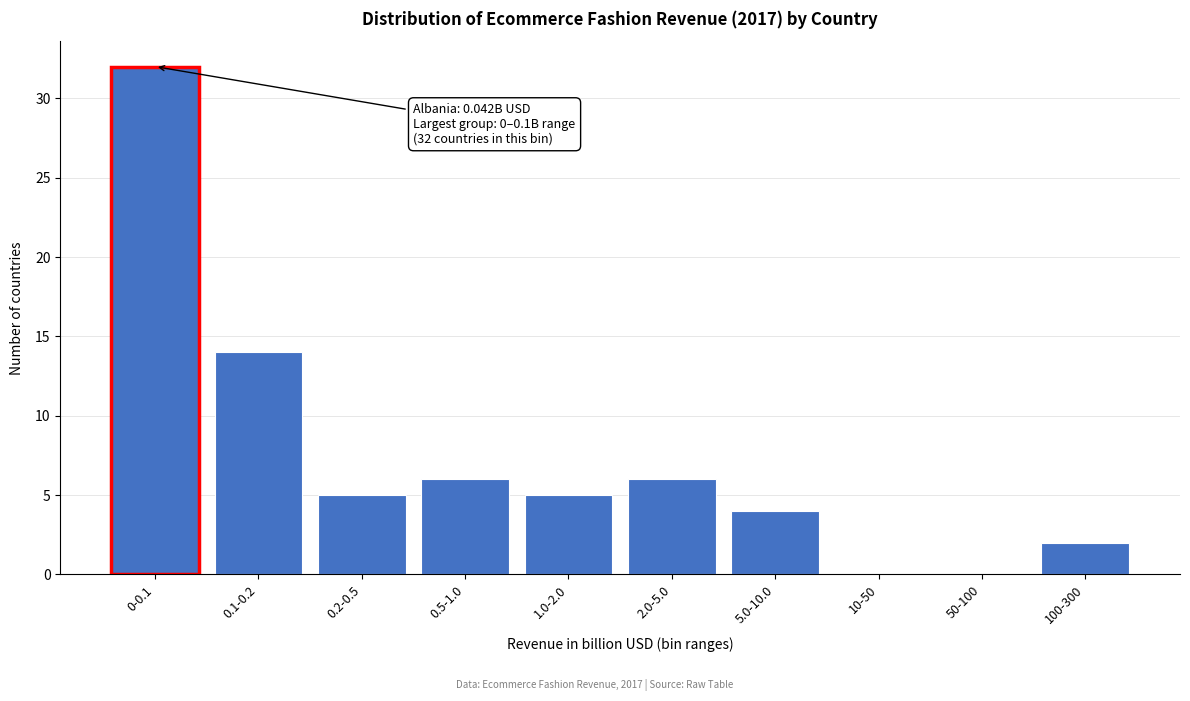

Reading left to right, list all the values displayed in this chart.

0-0.1=32	0.1-0.2=14	0.2-0.5=5	0.5-1.0=6	1.0-2.0=5	2.0-5.0=6	5.0-10.0=4	10-50=0	50-100=0	100-300=2